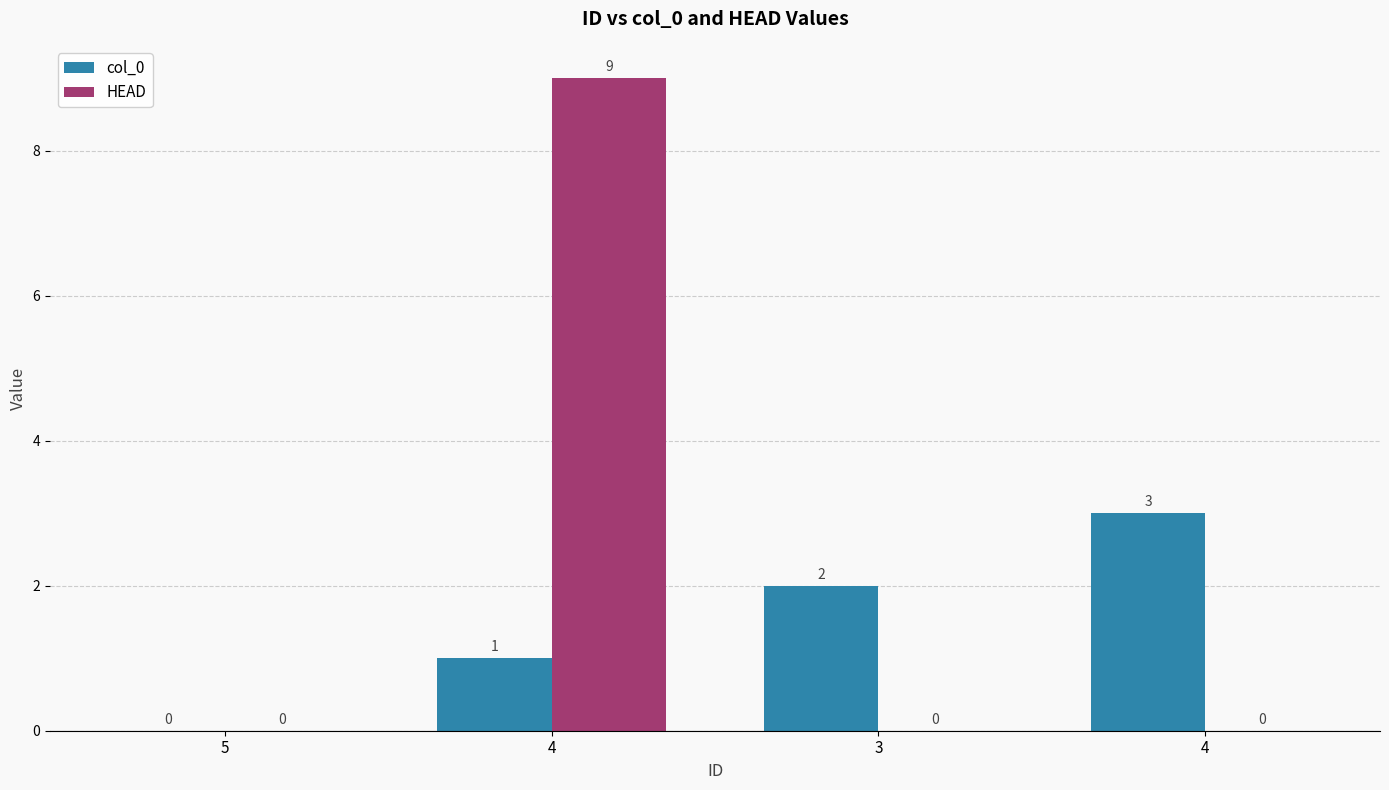

What is the label of the 1st bar from the right?

4